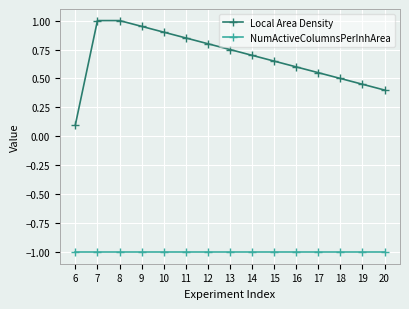

What is the approximate value of NumActiveColumnsPerInhArea at 7?

-1.0